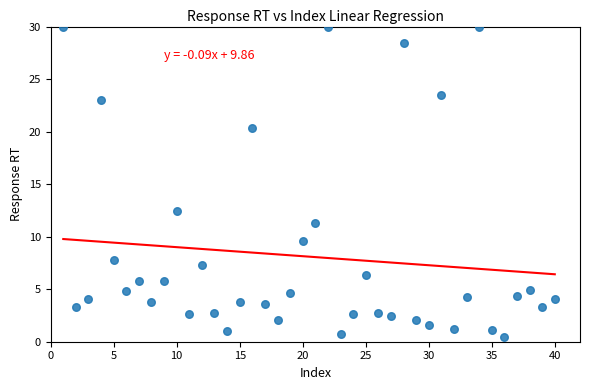

What is the range of X values (max minus min)?

39.0